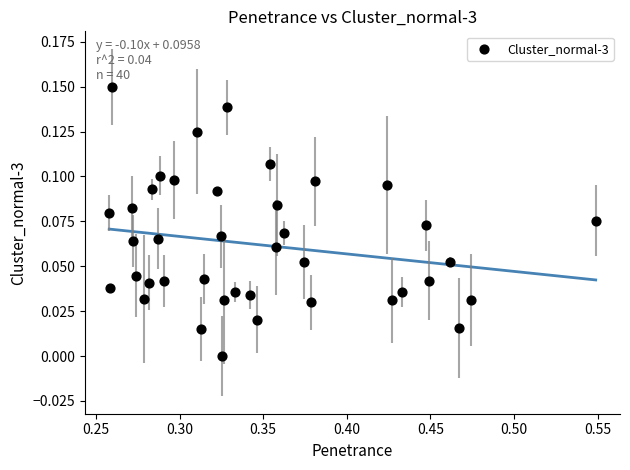

What is the range of X values (max minus min)?

0.3